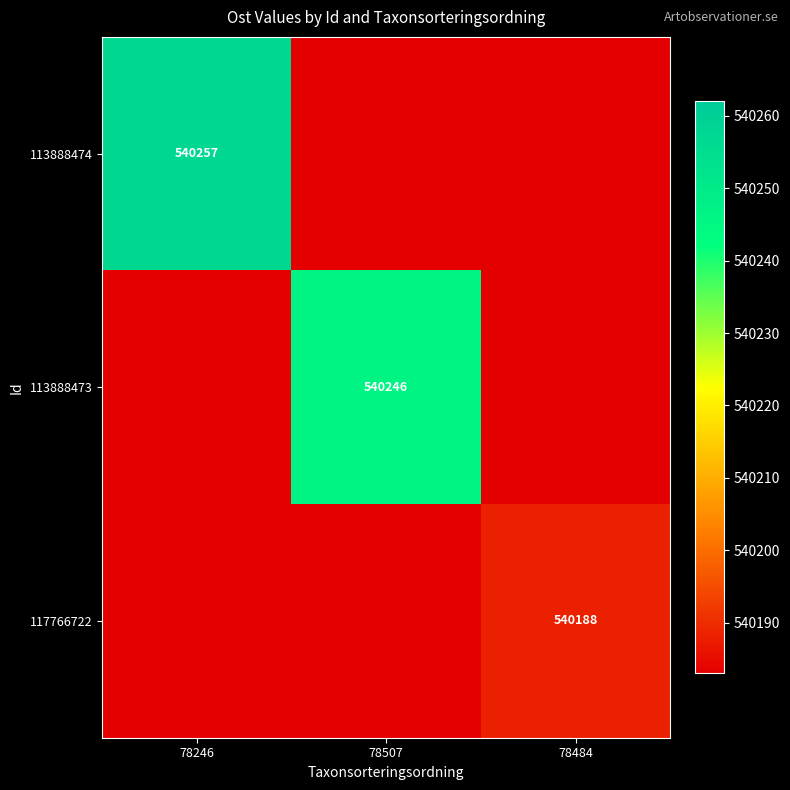

True or false: 117766722 has a value of 131076 at 78484.

False